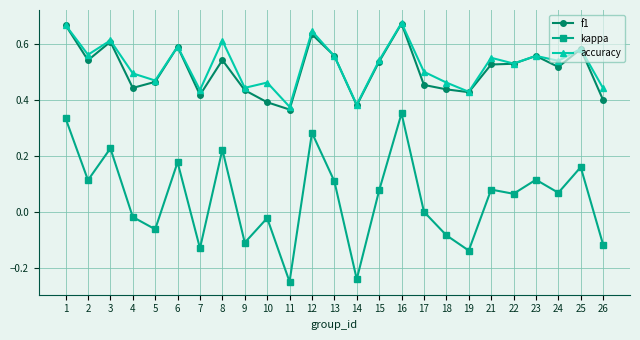

True or false: f1 has a value of 0.1 at 18.

False